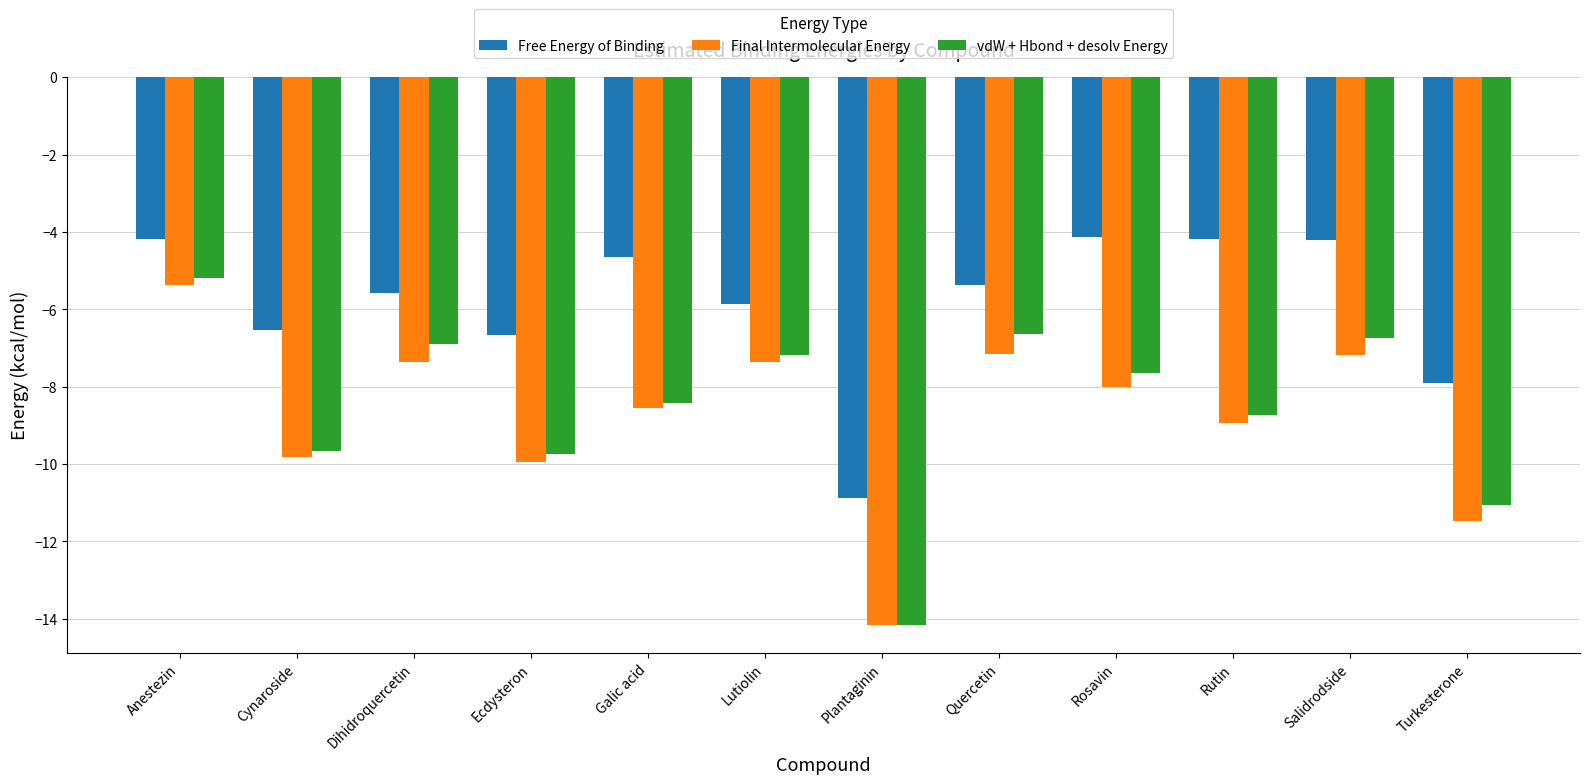

What is the difference between the highest and lowest values at Plantaginin?

3.3